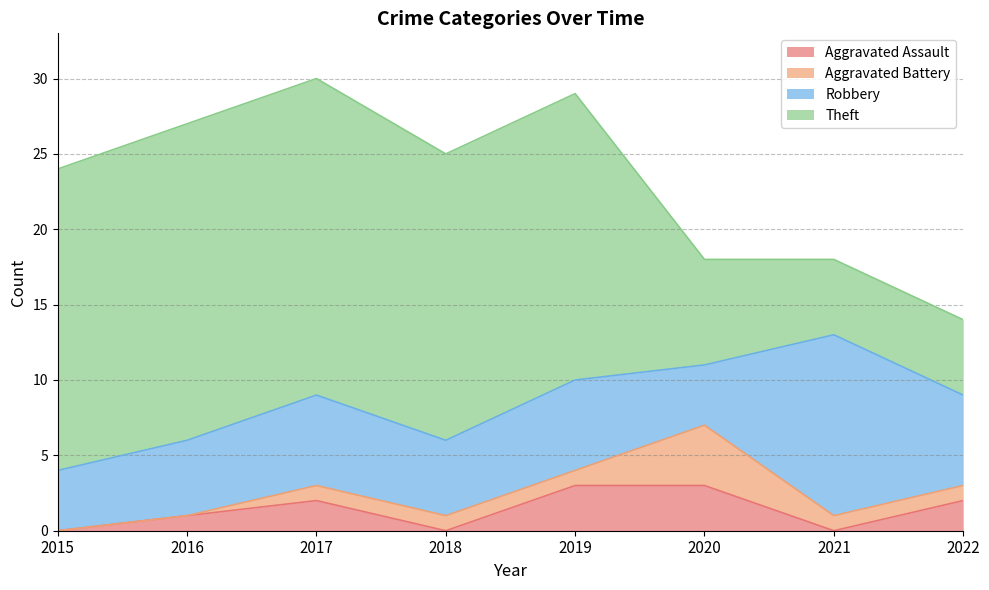

Count the number of categories in the chart.

8